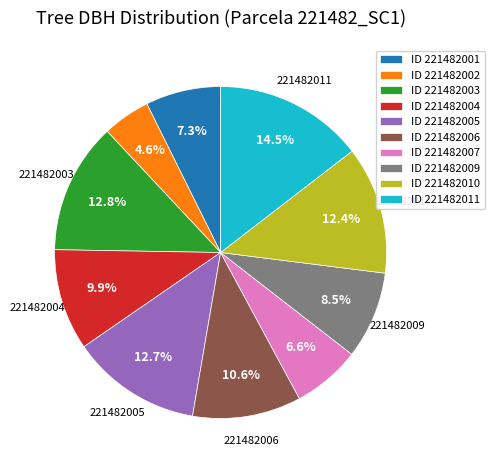

Combined, do ID 221482006 and ID 221482010 account for over 50%?

No